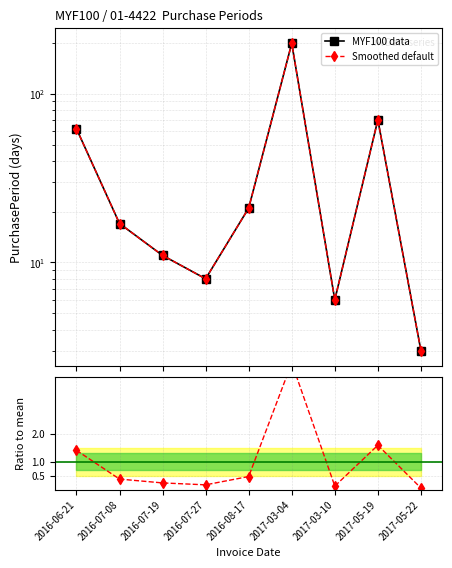

At which label is Ratio to mean closest to 2?

2017-05-19